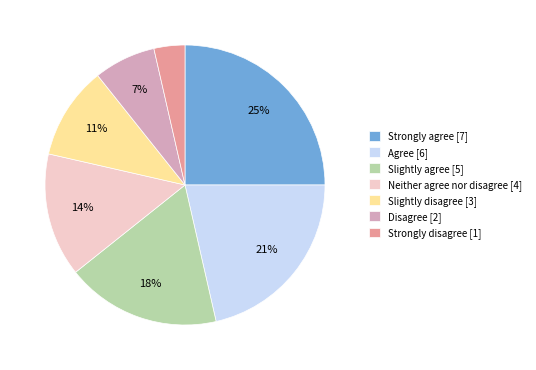

Which has a higher value, Strongly agree or Neither agree nor disagree?

Strongly agree